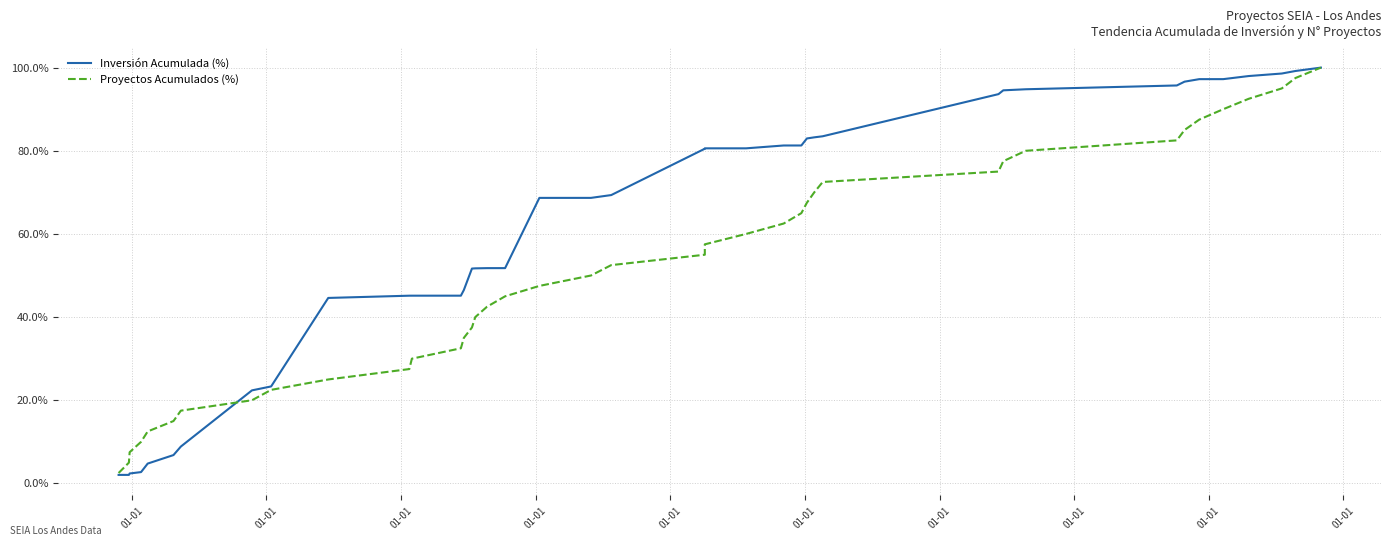

True or false: Proyectos Acumulados (%) and Inversión Acumulada (%) cross at least once.

True